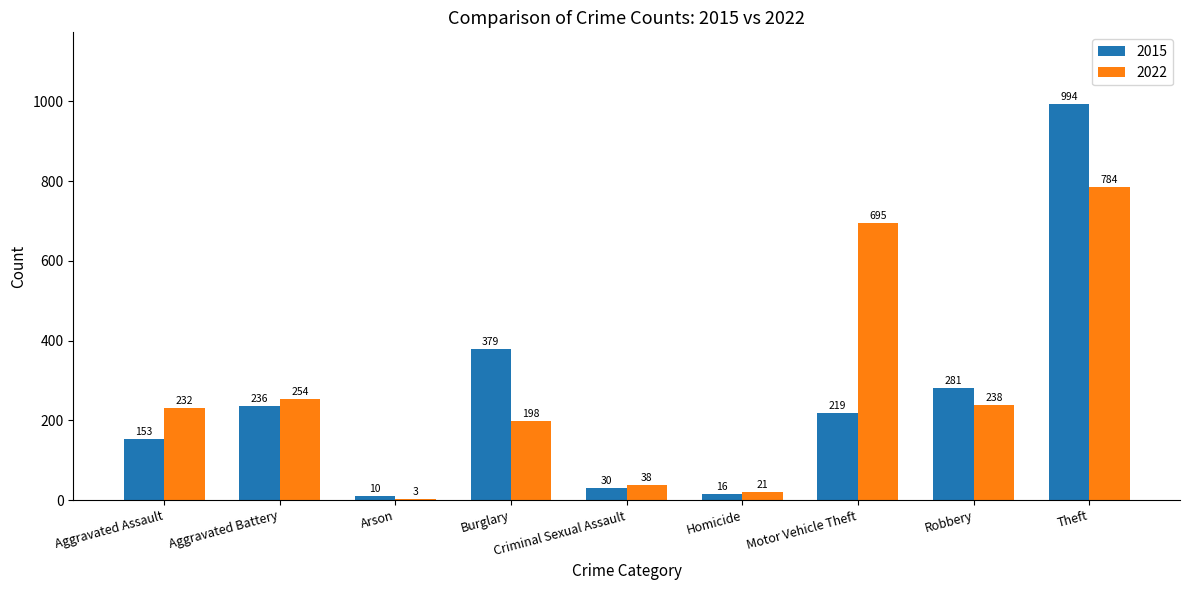

Between Homicide and Theft, which series saw the biggest shift?

2015